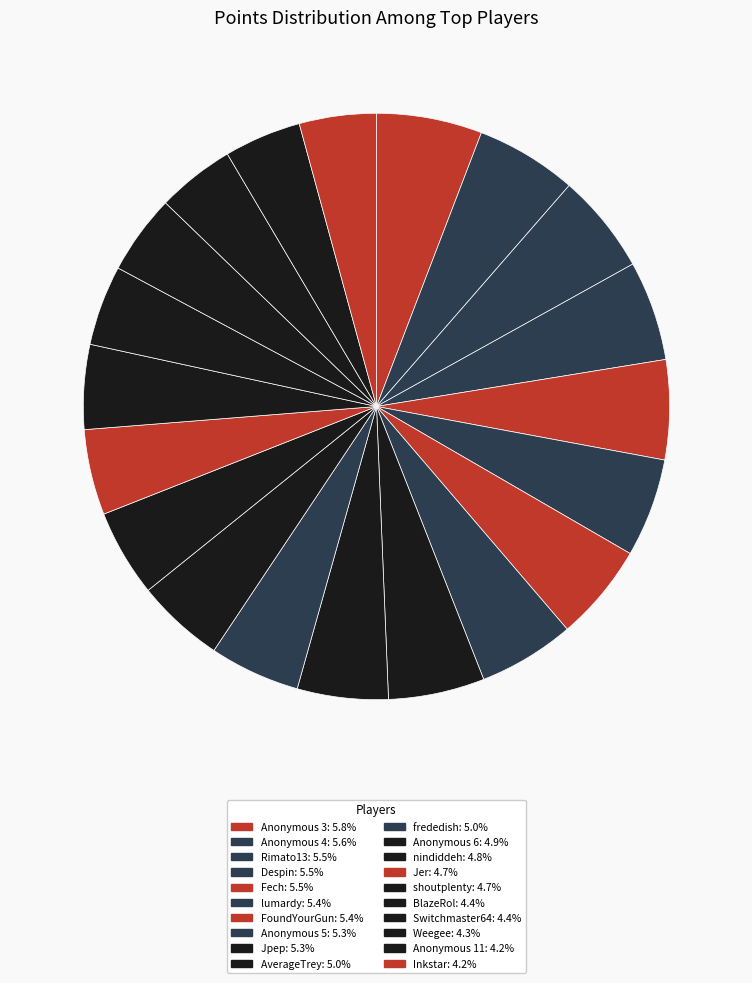

How many segments does this pie chart have?

20